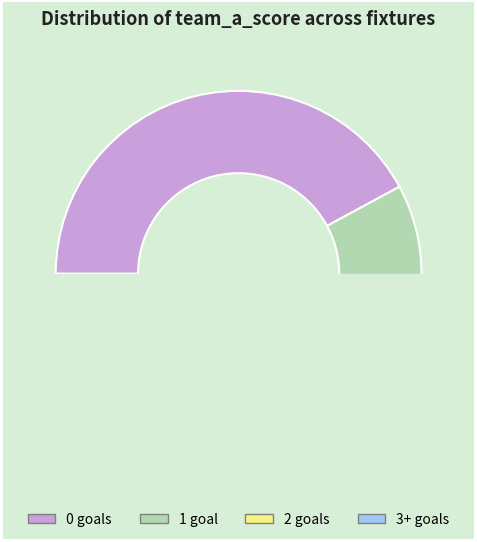

Is 2 goals the majority of the pie?

No